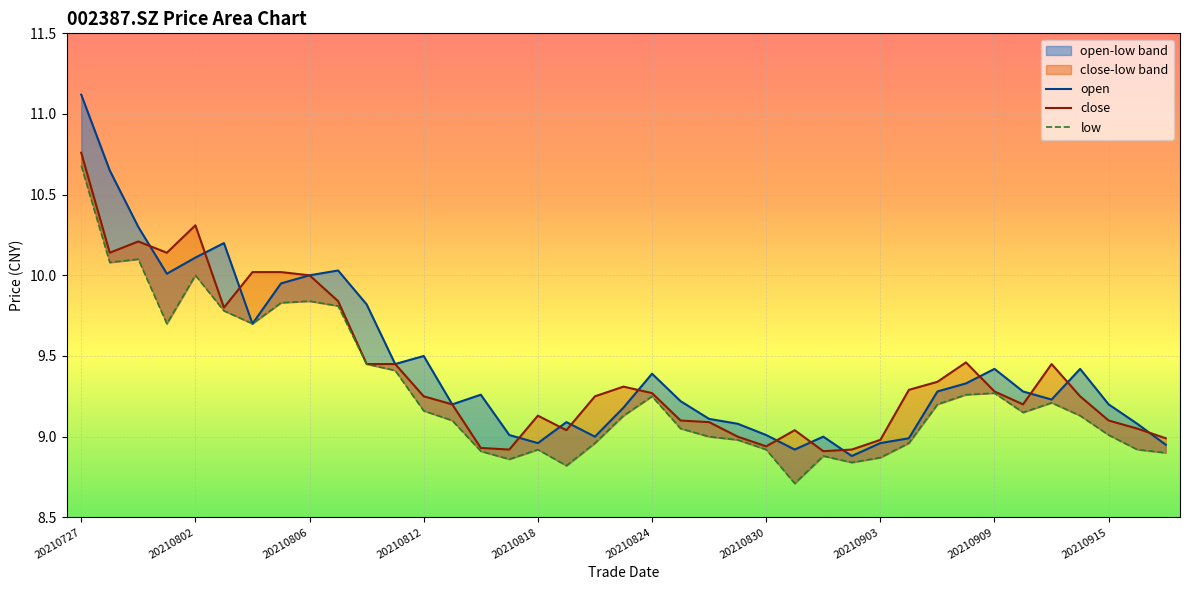

True or false: close has a value of 5.9 at 20210802.

False